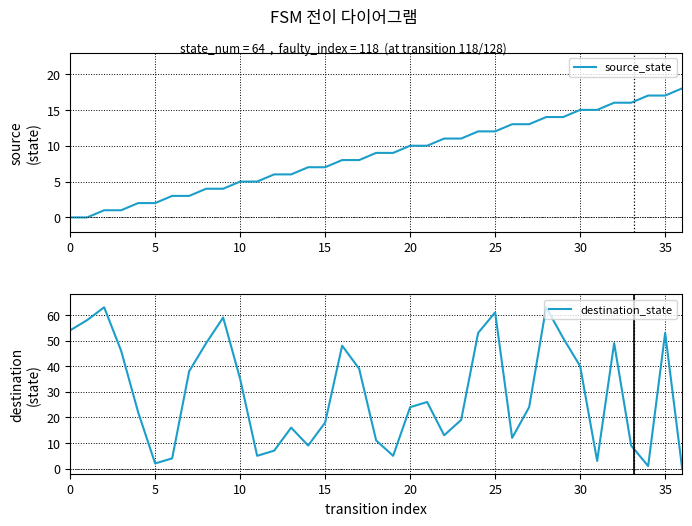

Is it true that source_state equals 7 at 26?

False